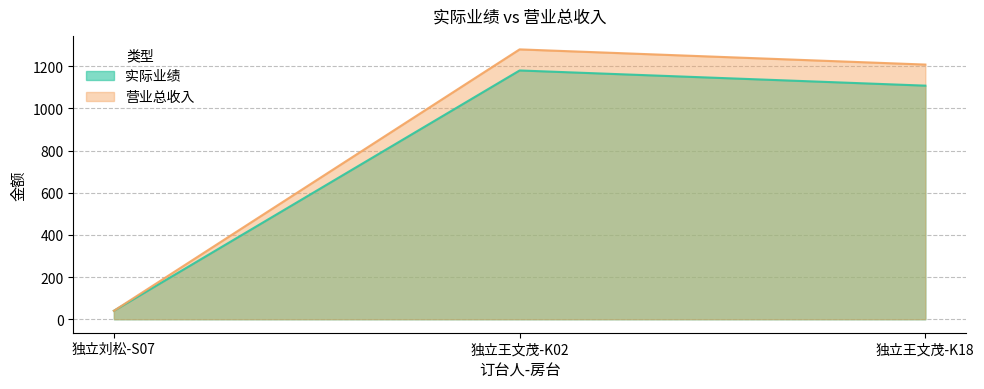

The value of 实际业绩 at 独立刘松-S07 is 26. True or false?

False